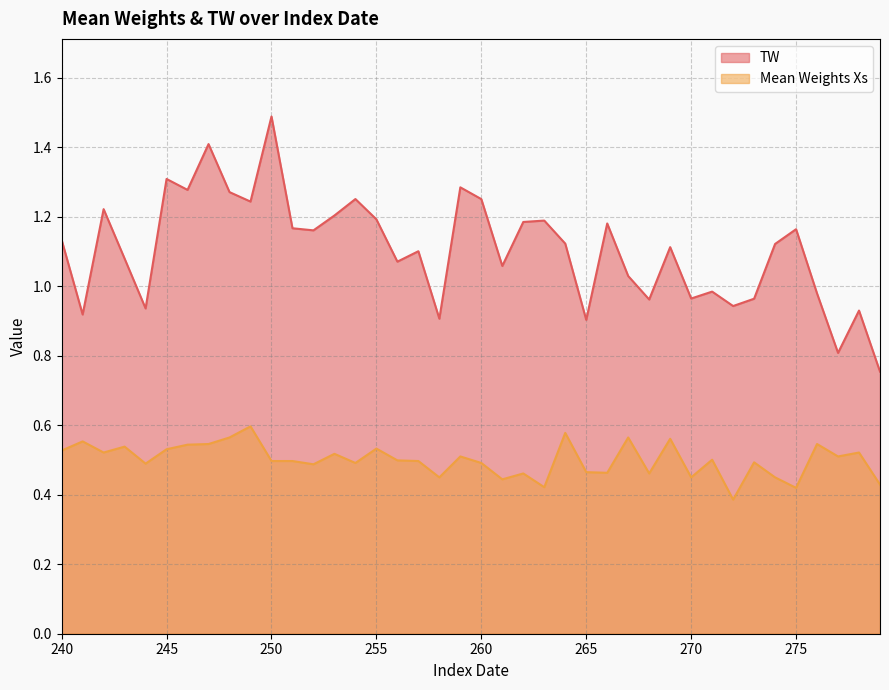

Which has a higher value, 277 or 268?

268